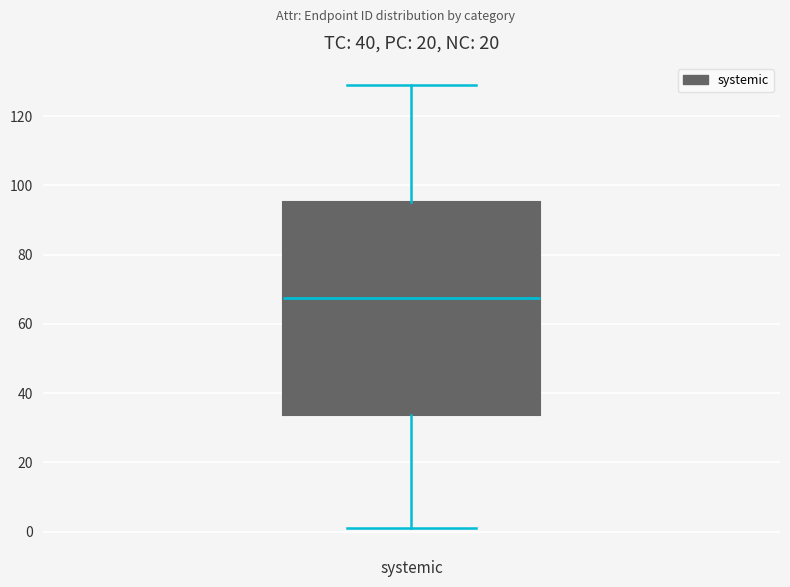

Read this box plot against the y-axis: the position of the median line, the range covered by the box, and the ends of both whiskers. The values are not printed on the chart, so give them approximately, as read against the axis.

median 68, box 34 to 96, whiskers 2 to 130